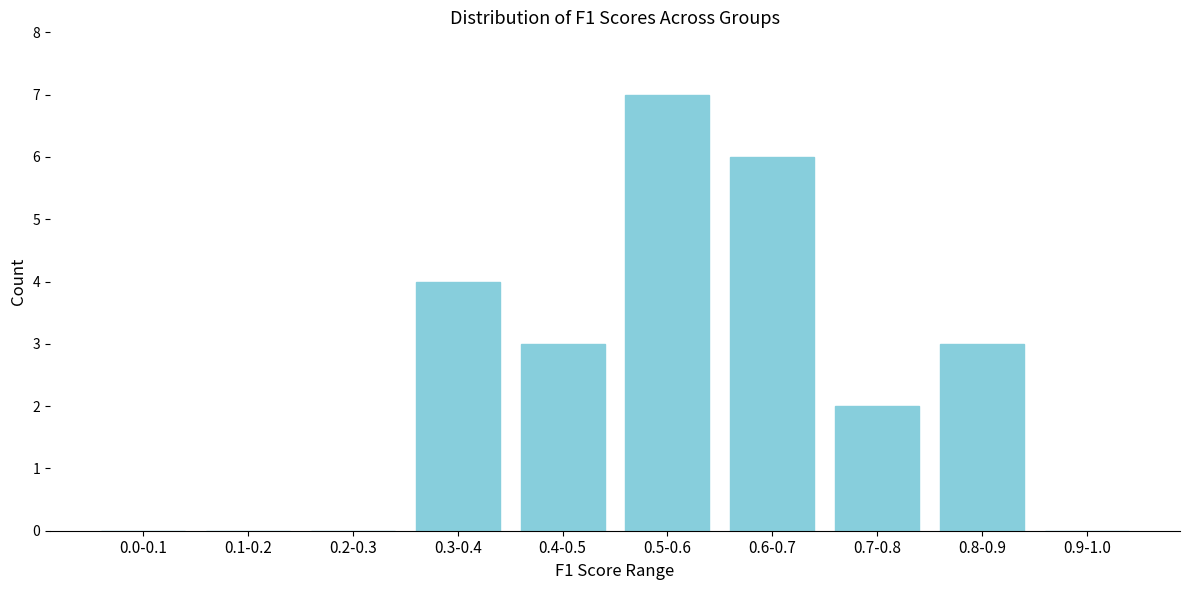

Reading left to right, what are all the values shown in this chart?

0.0-0.1=0	0.1-0.2=0	0.2-0.3=0	0.3-0.4=4	0.4-0.5=3	0.5-0.6=7	0.6-0.7=6	0.7-0.8=2	0.8-0.9=3	0.9-1.0=0